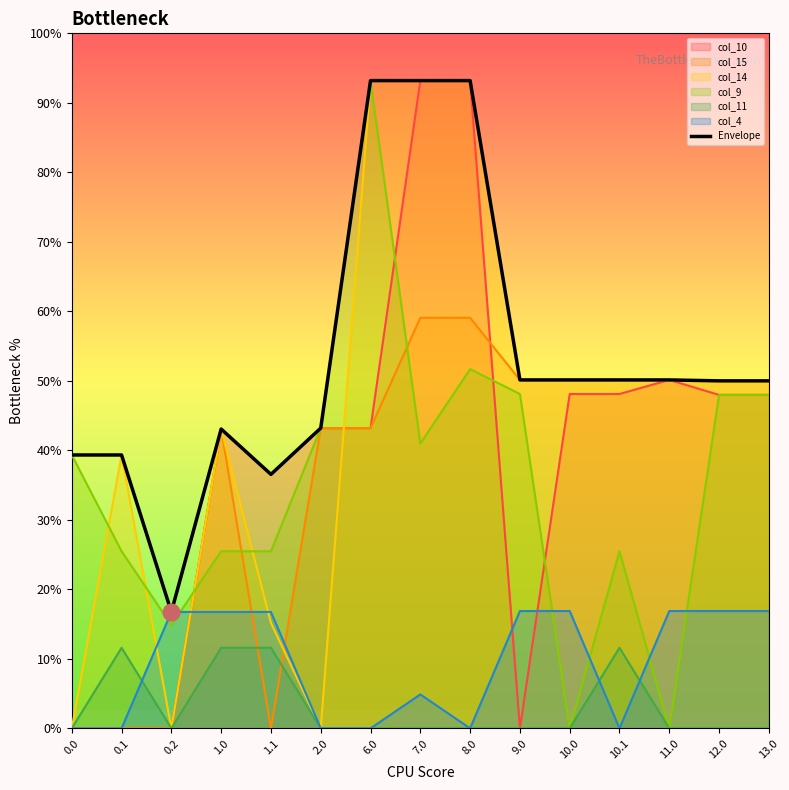

What are all the series names shown in the legend?

col_10, col_15, col_14, col_9, col_11, col_4, Envelope